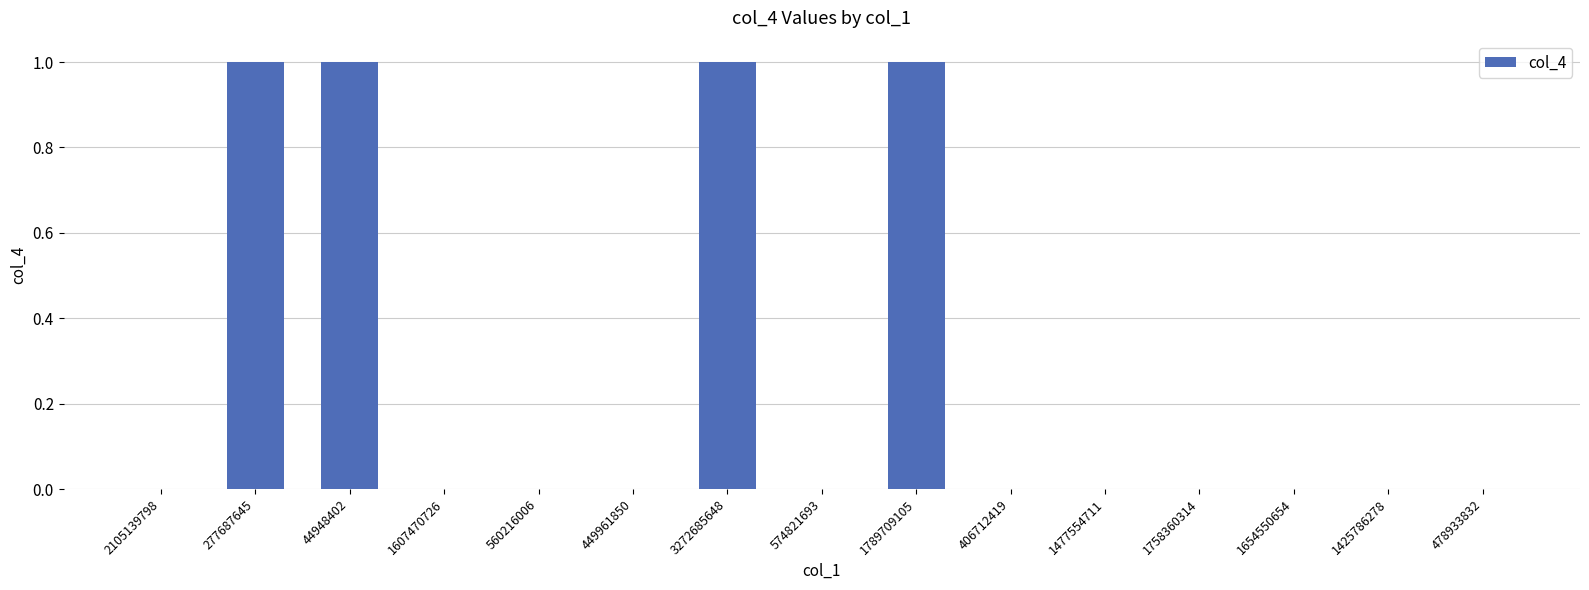

Between 3272685648 and 2105139798, which is larger?

3272685648